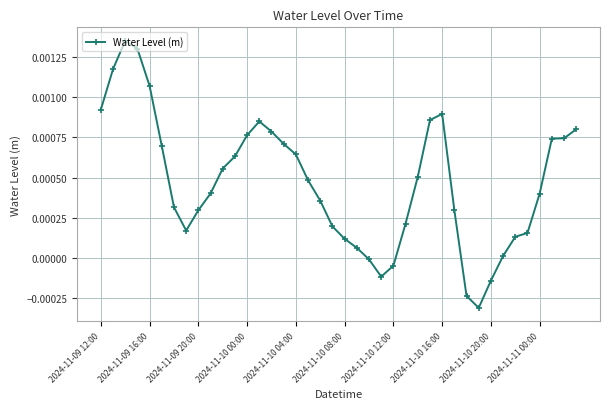

True or false: there are more than 1 points higher than both neighbors.

True